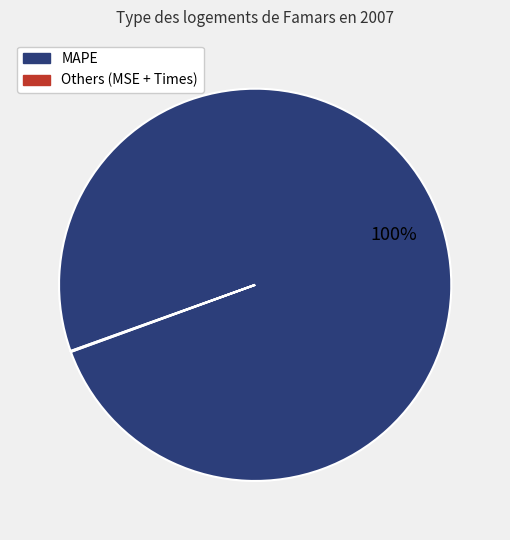

To the nearest percent, what is the difference between the largest and smallest slice percentages?

100%